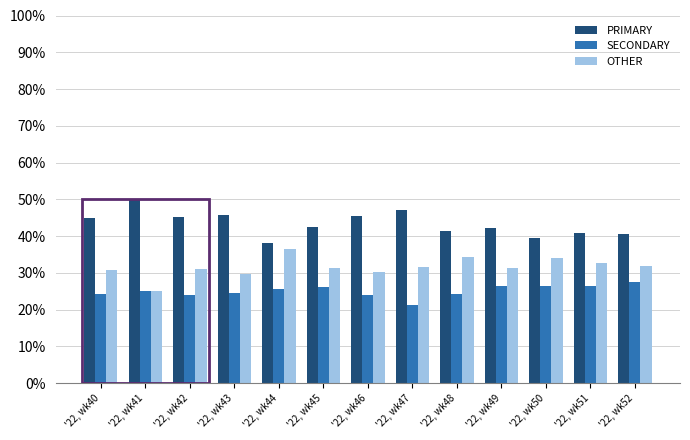

Which series has the largest total across all categories?

PRIMARY